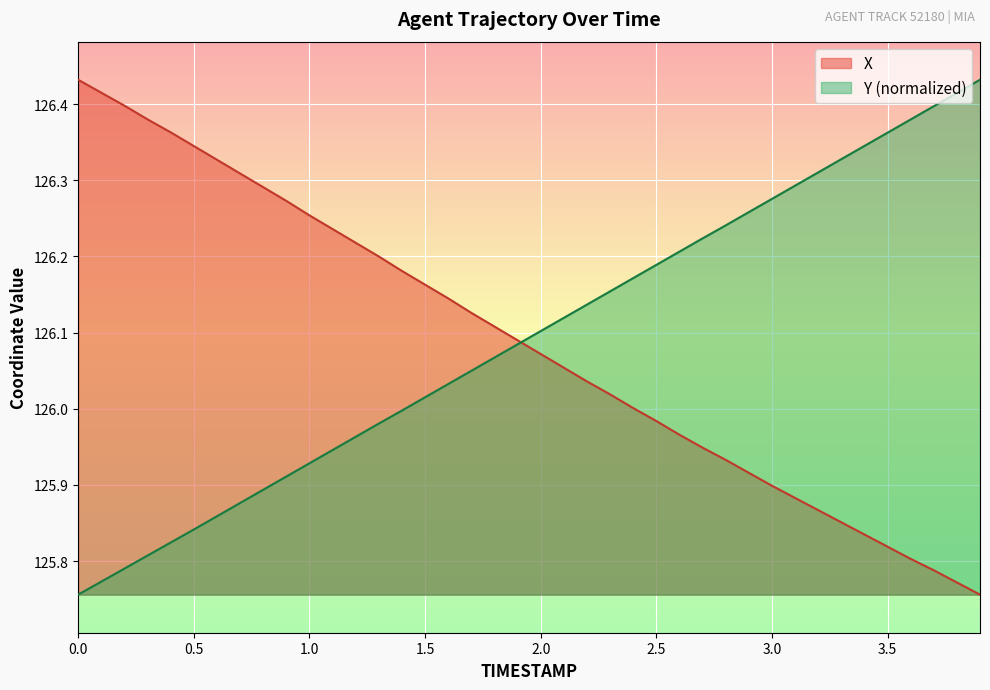

The value of Y at 2.8 is 126.2. True or false?

True